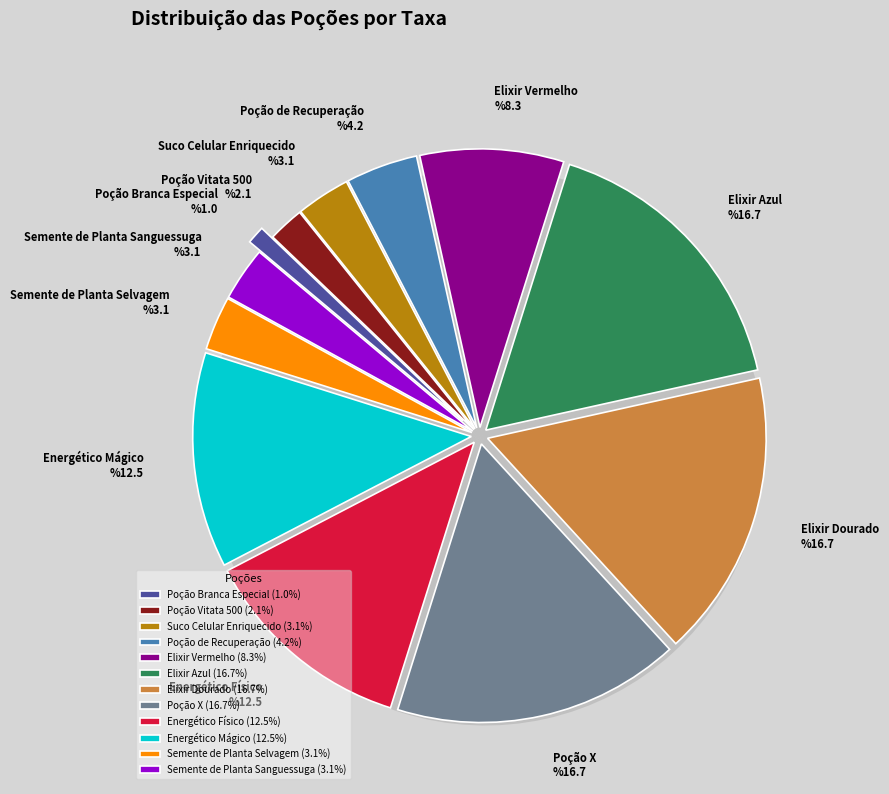

Which slice is the smallest?

Poção Branca Especial